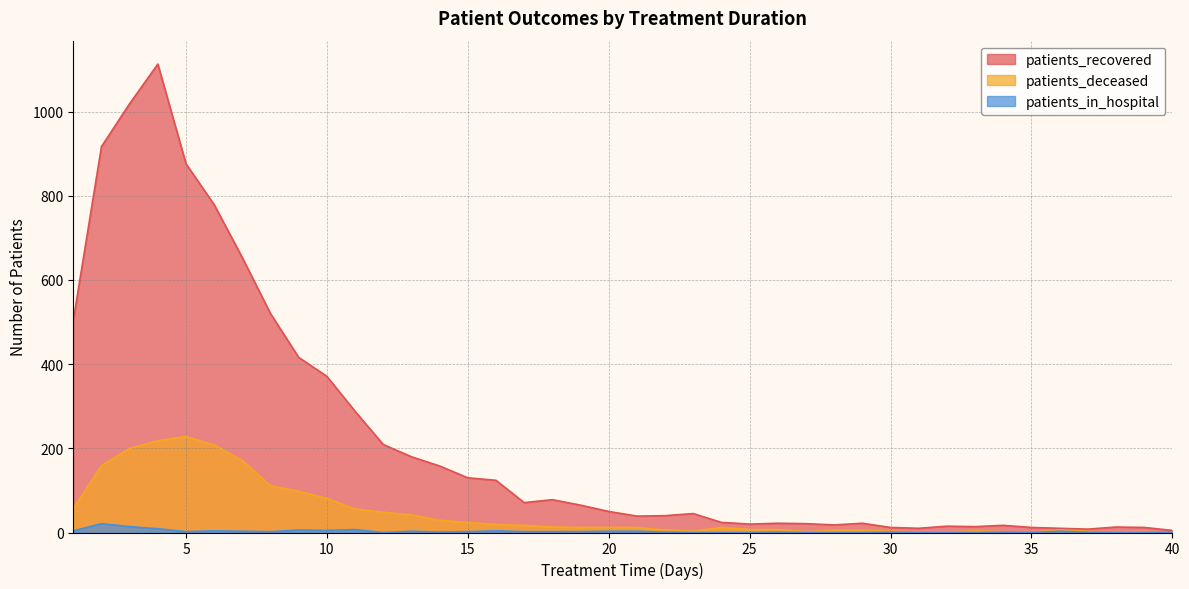

Which category has the lowest value across all series?

35